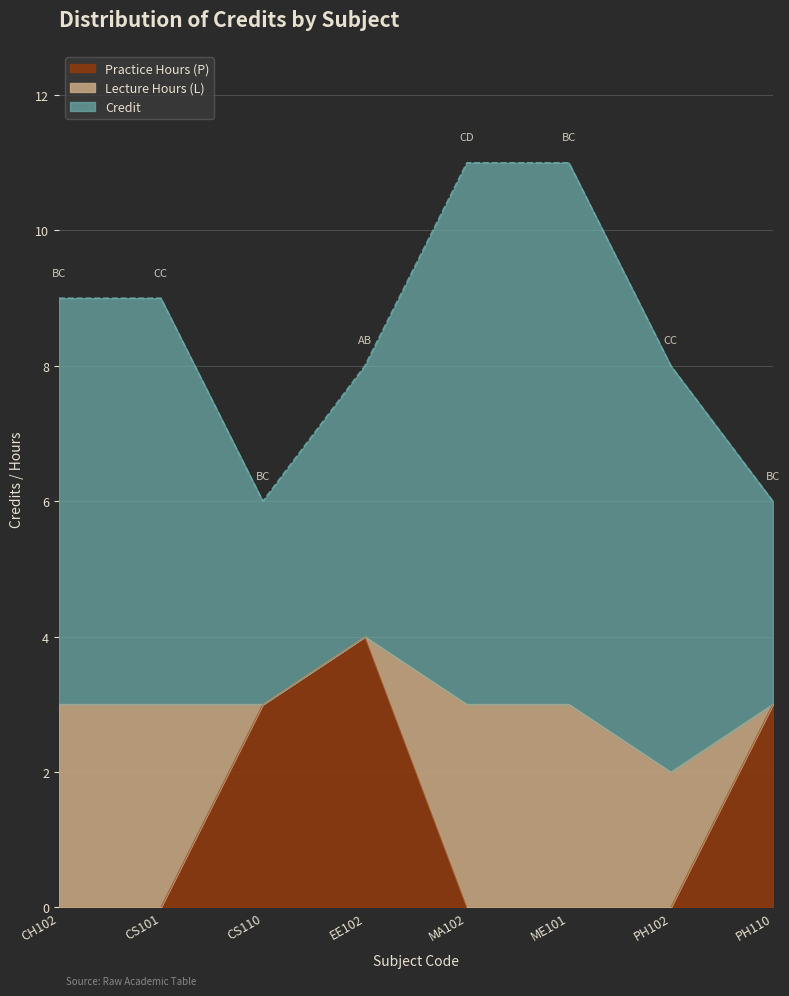

Which series has the largest total across all categories?

Credit